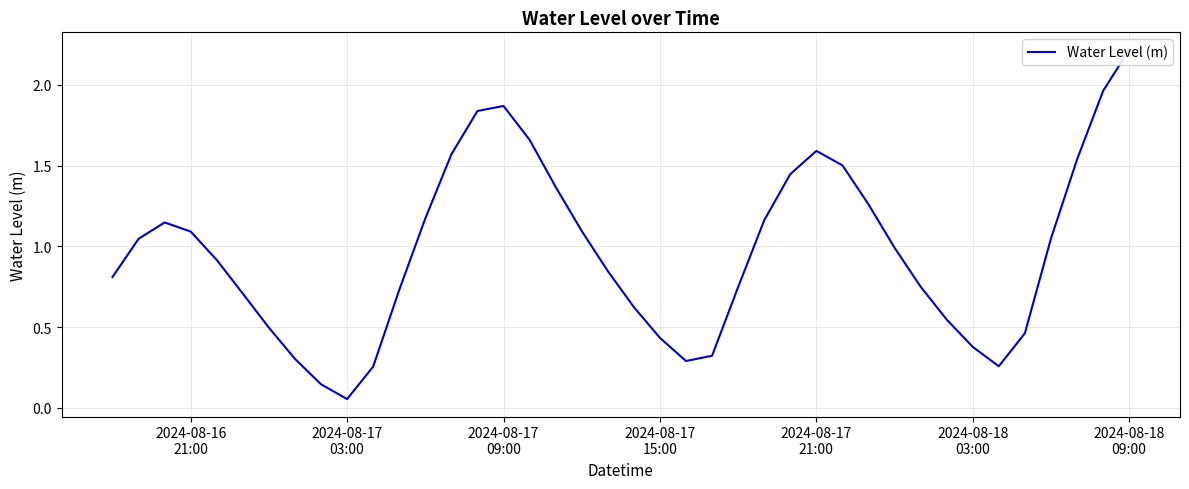

Is this an area chart (filled region under the line)?

No